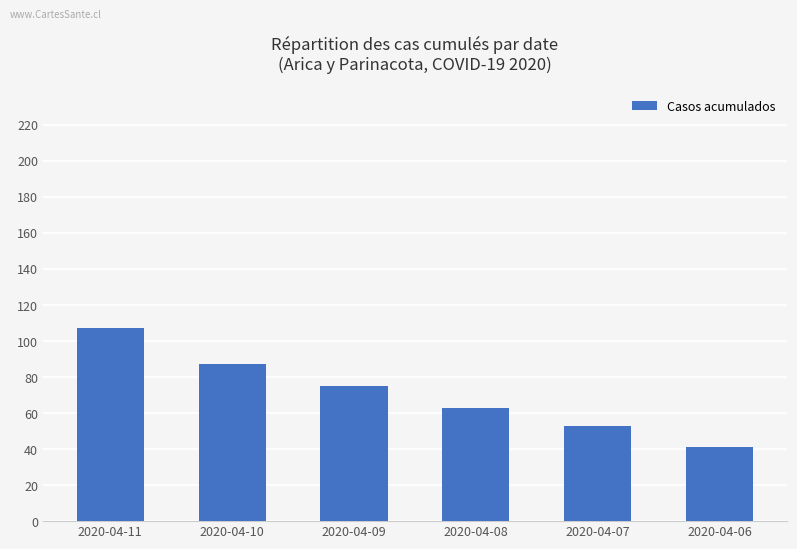

Rank the categories by value from highest to lowest.

2020-04-11, 2020-04-10, 2020-04-09, 2020-04-08, 2020-04-07, 2020-04-06